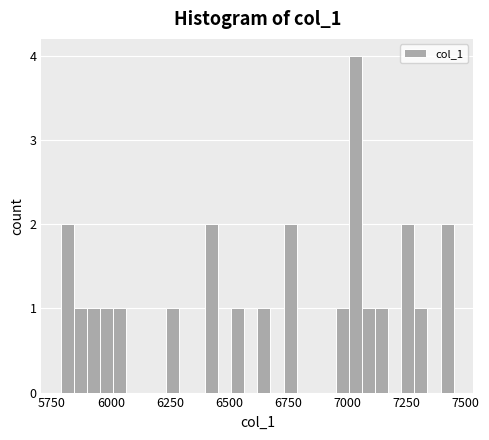

Around what value on the x-axis is the tallest bar? Give the approximate position of its centre, as read against the axis.

7050